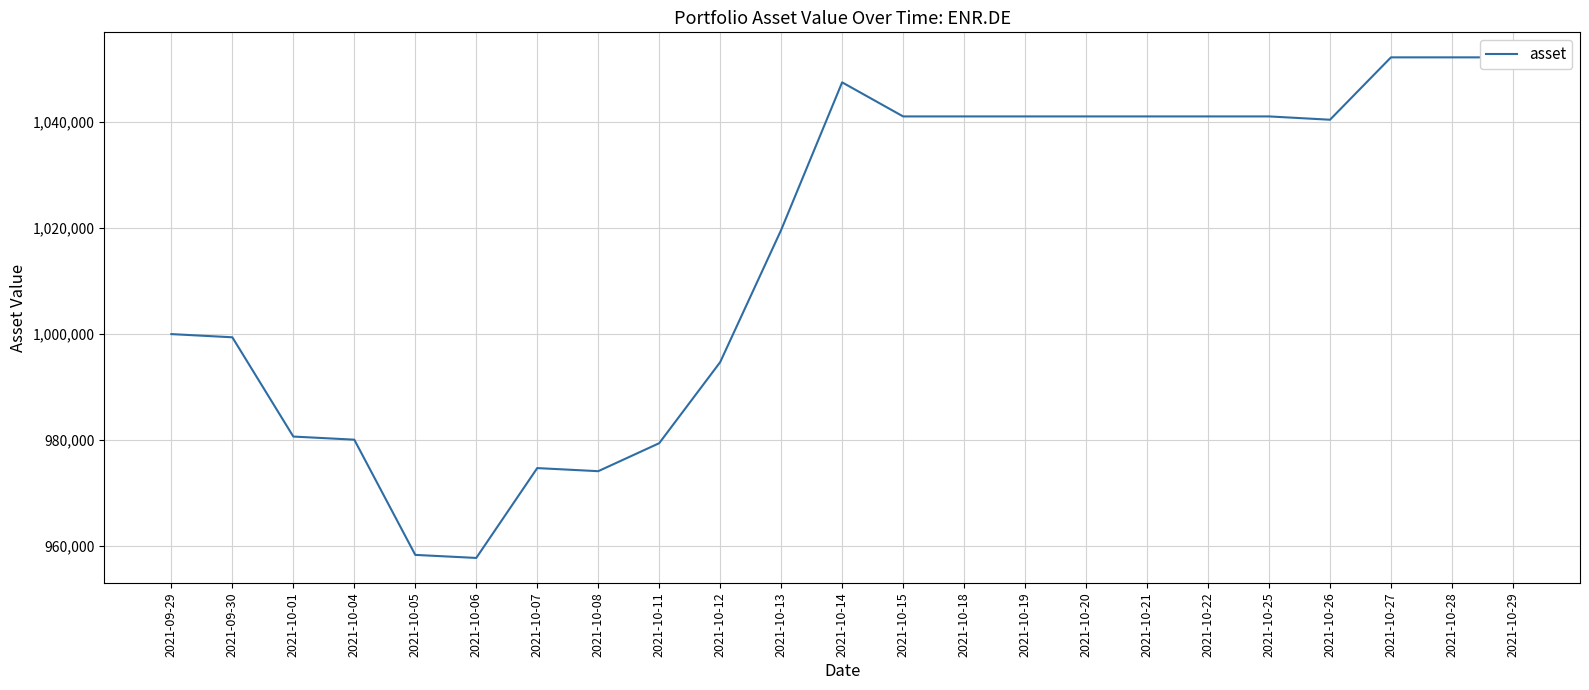

How many categories are shown in the chart?

23